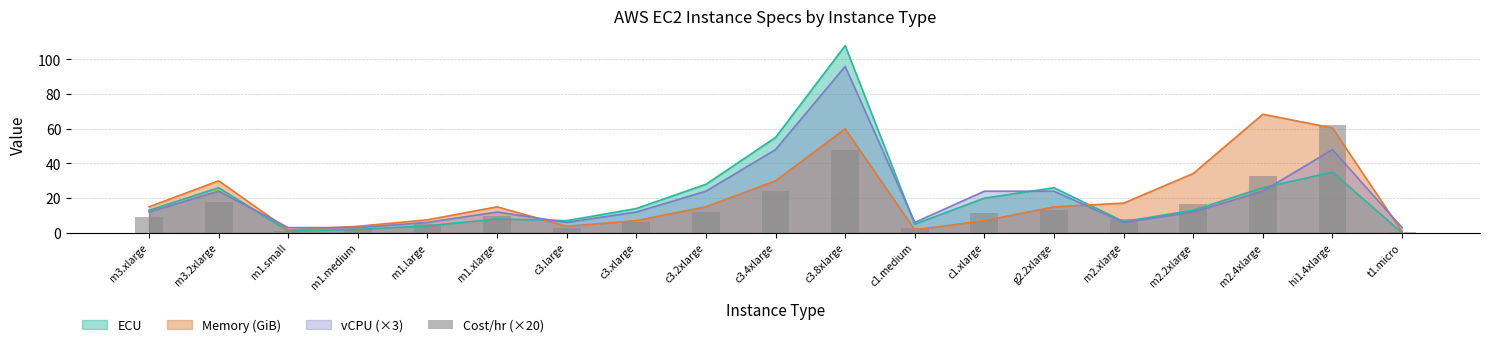

The vCPU (×3) series shows 32.5 at c3.4xlarge. True or false?

False